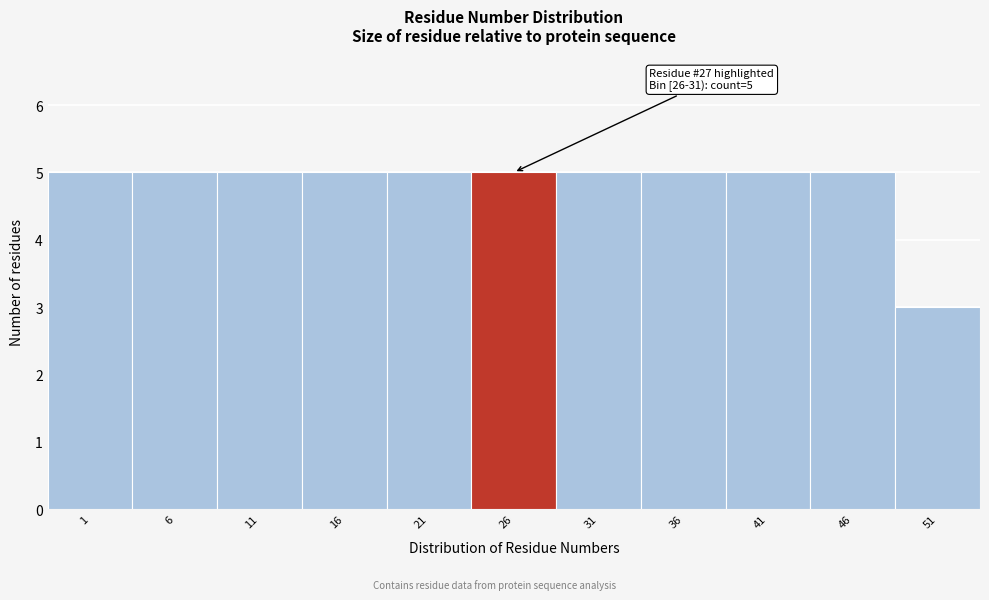

Reading right to left, extract all data points from this chart.

51=3	46=5	41=5	36=5	31=5	26=5	21=5	16=5	11=5	6=5	1=5